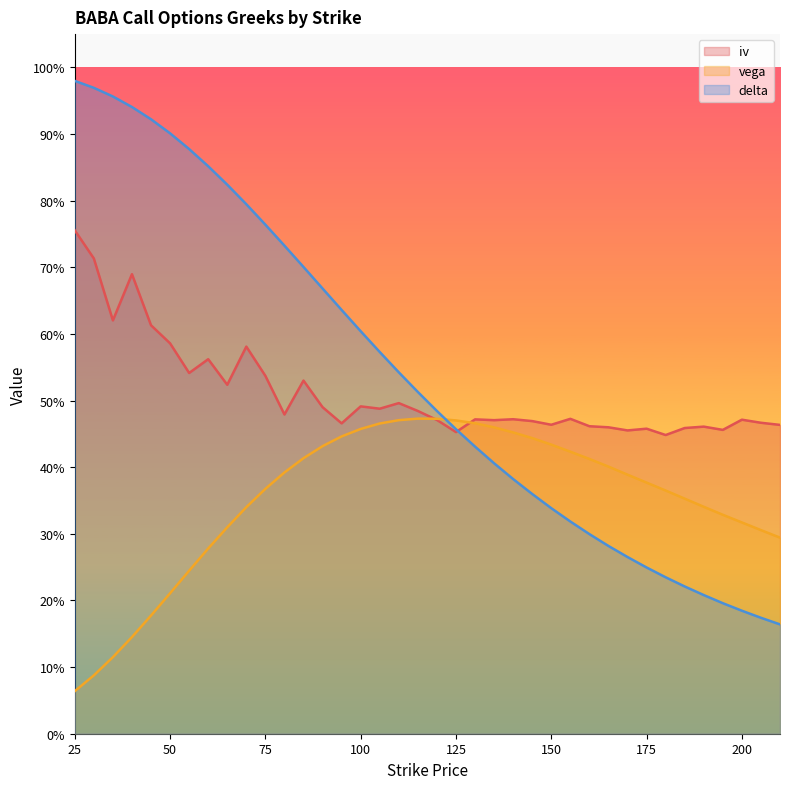

Rank the series by their maximum value, from lowest to highest.

vega, iv, delta